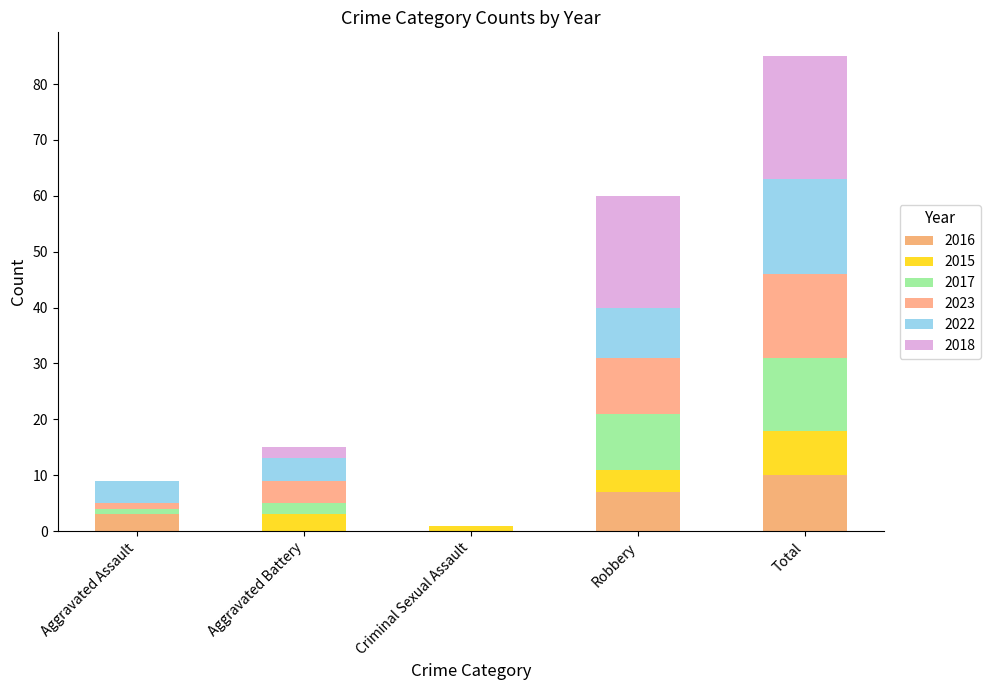

The value of 2022 at Robbery is 9. True or false?

True